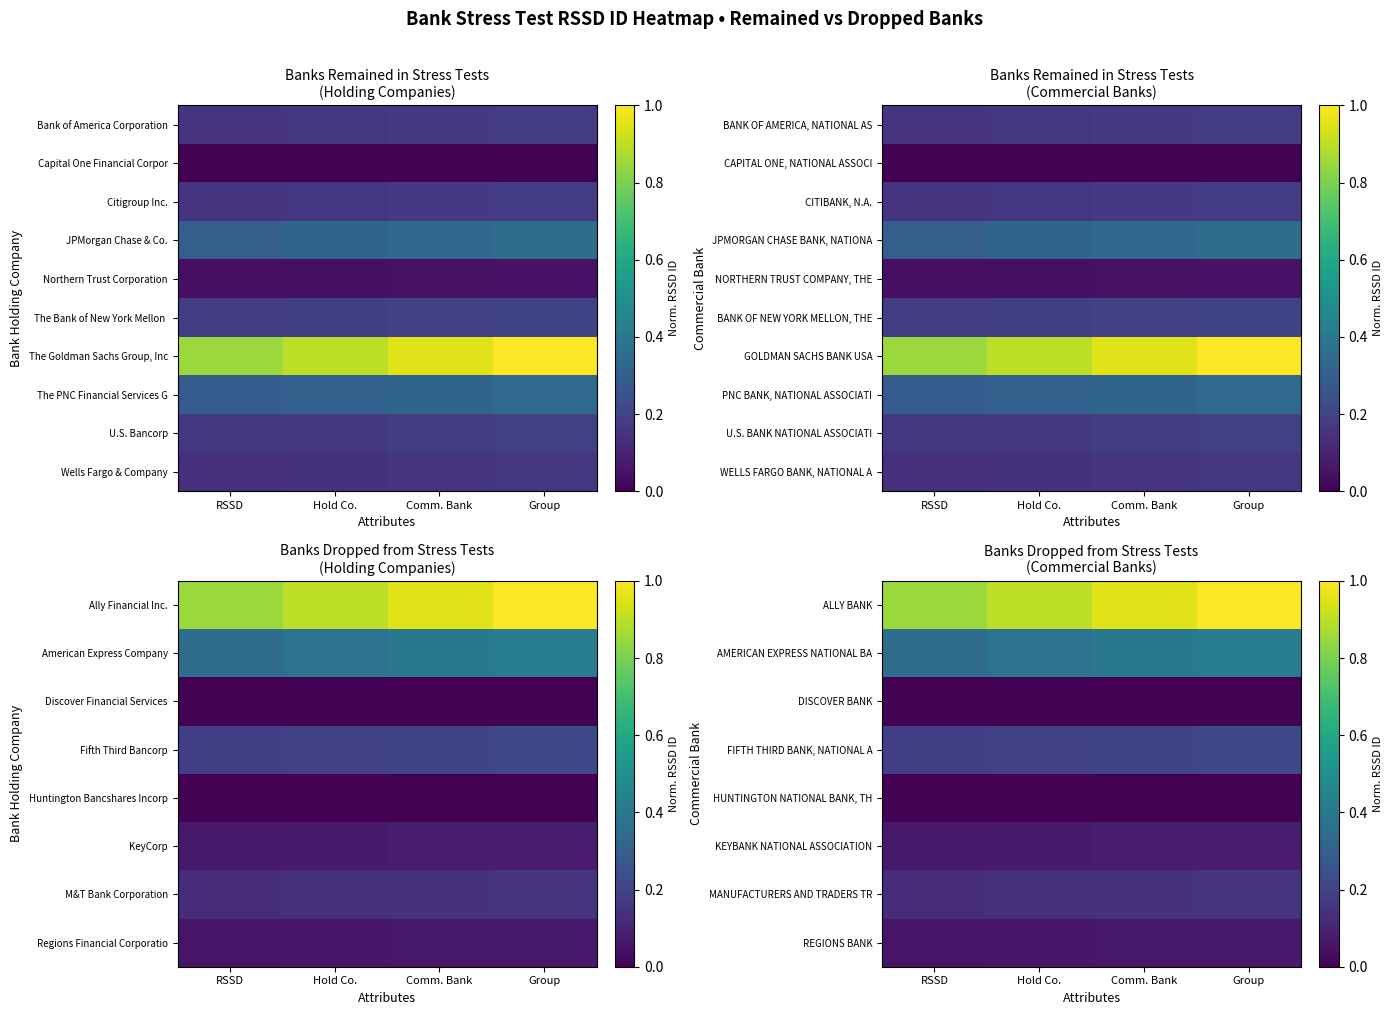

Where is MANUFACTURERS AND TRADERS TR nearest to the value 0?

RSSD